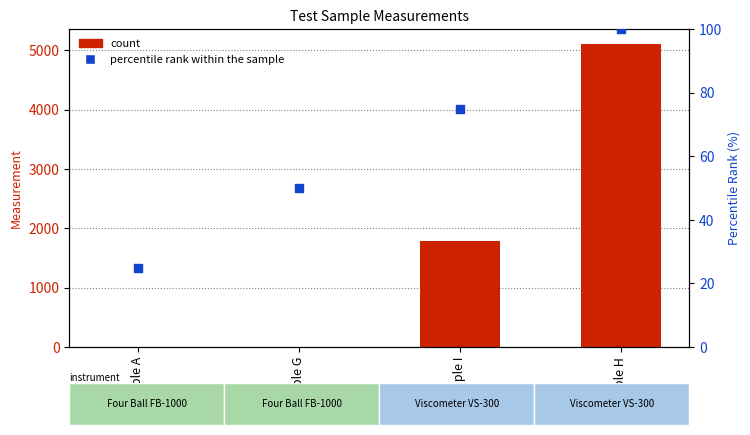

What are all the series names shown in the legend?

count, percentile rank within the sample